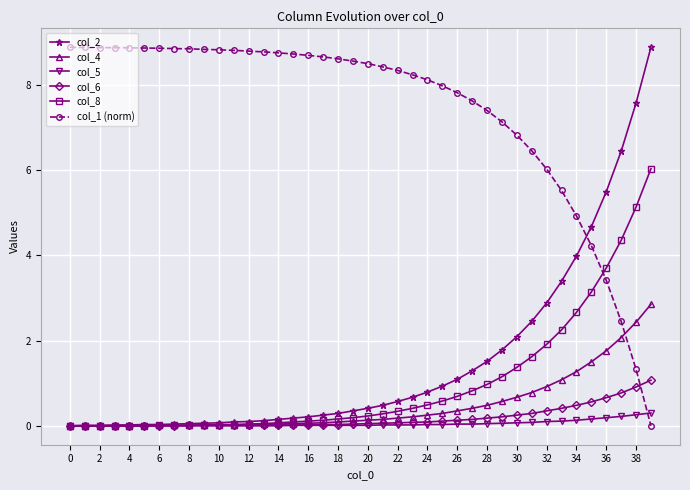

How many data points does each series have?

40